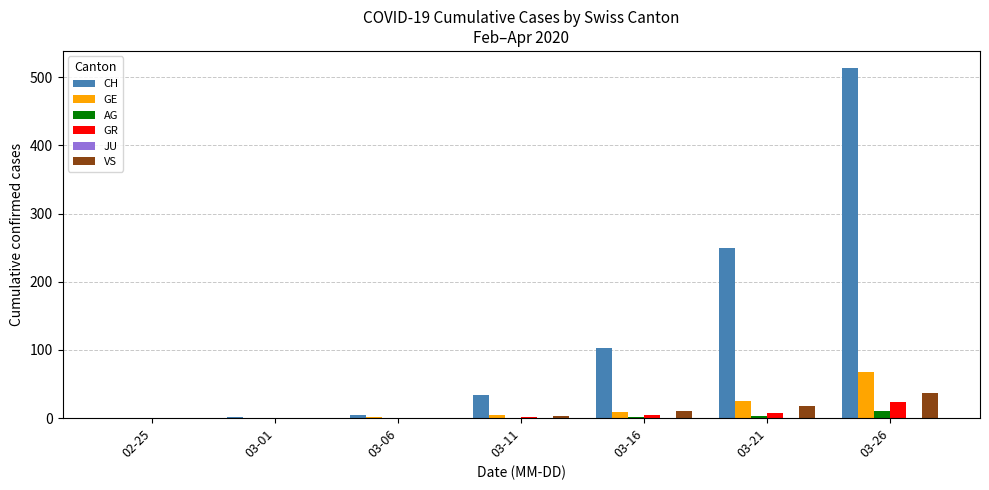

Which category has the highest value in the GR series?

03-26